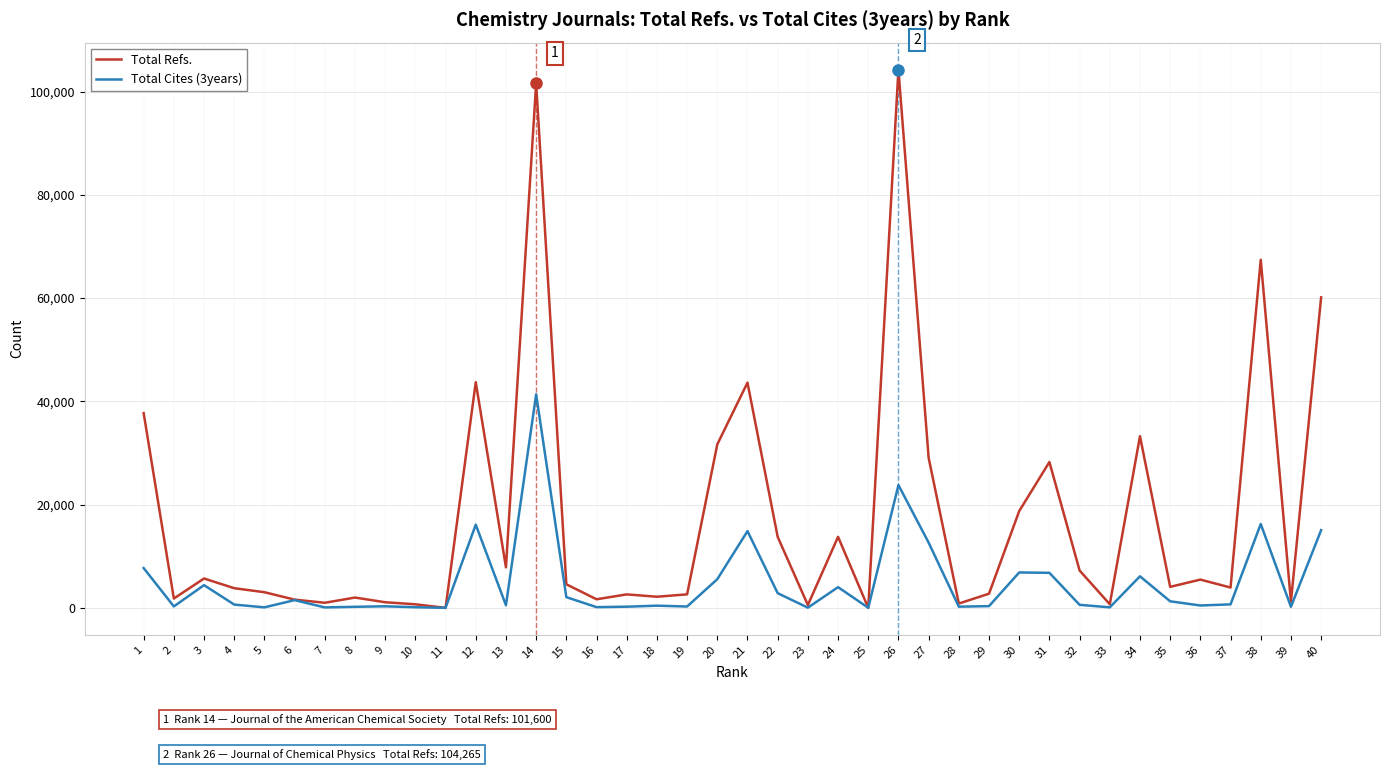

True or false: Total Cites (3years) has more than 2 interior local peaks.

True